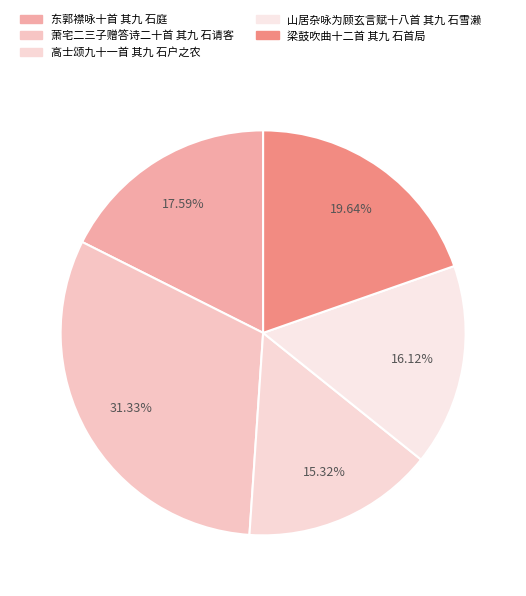

What is the smallest slice in the pie chart?

高士颂九十一首 其九 石户之农